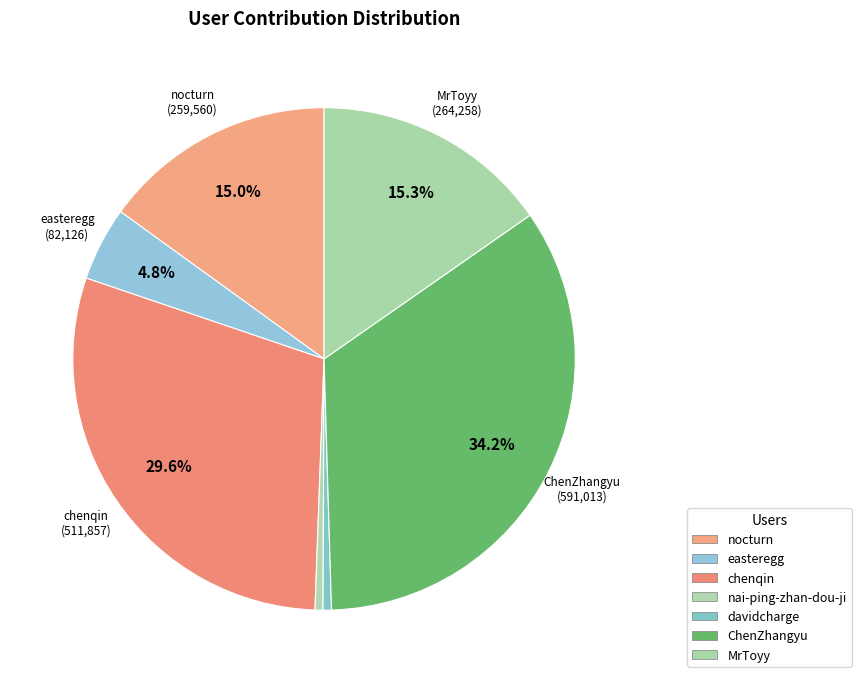

How many slices are in this pie chart?

7